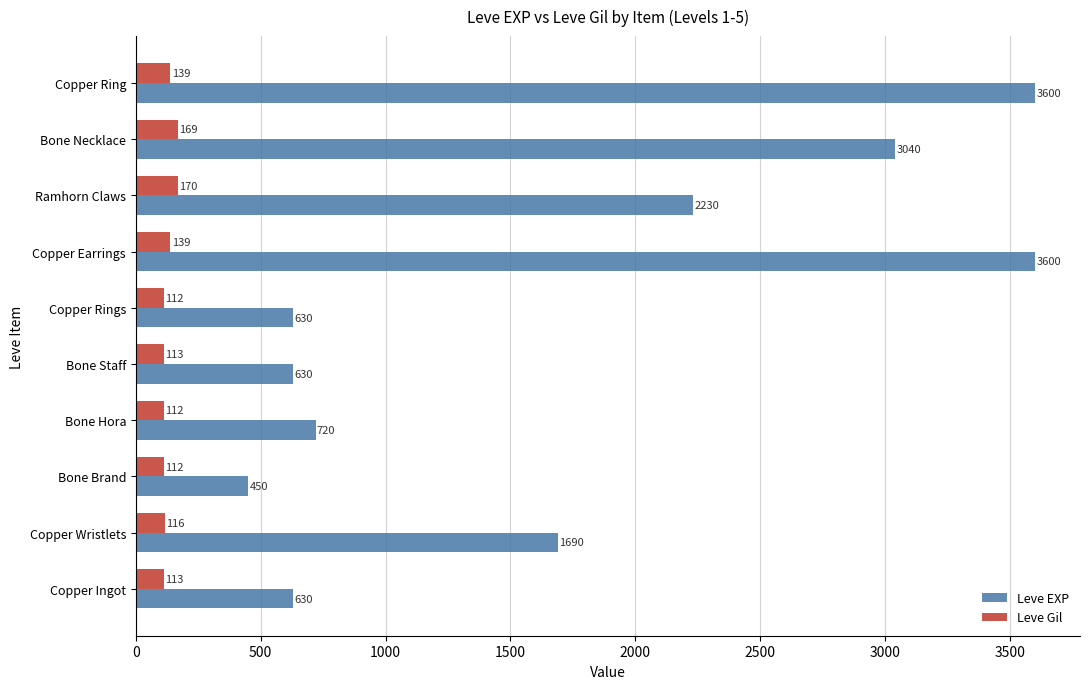

True or false: Leve EXP has a value of 5753 at Copper Ring.

False